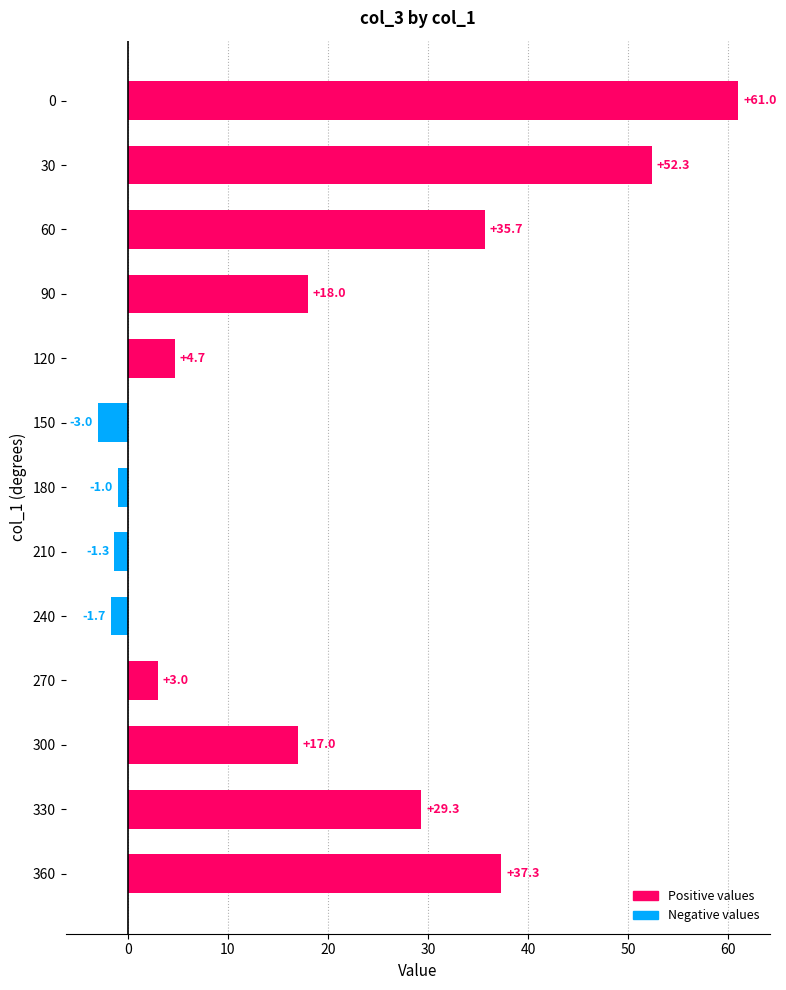

Reading top to bottom, what are all the values shown in this chart?

0=61.0	30=52.3	60=35.7	90=18.0	120=4.7	150=-3.0	180=-1.0	210=-1.3	240=-1.7	270=3.0	300=17.0	330=29.3	360=37.3